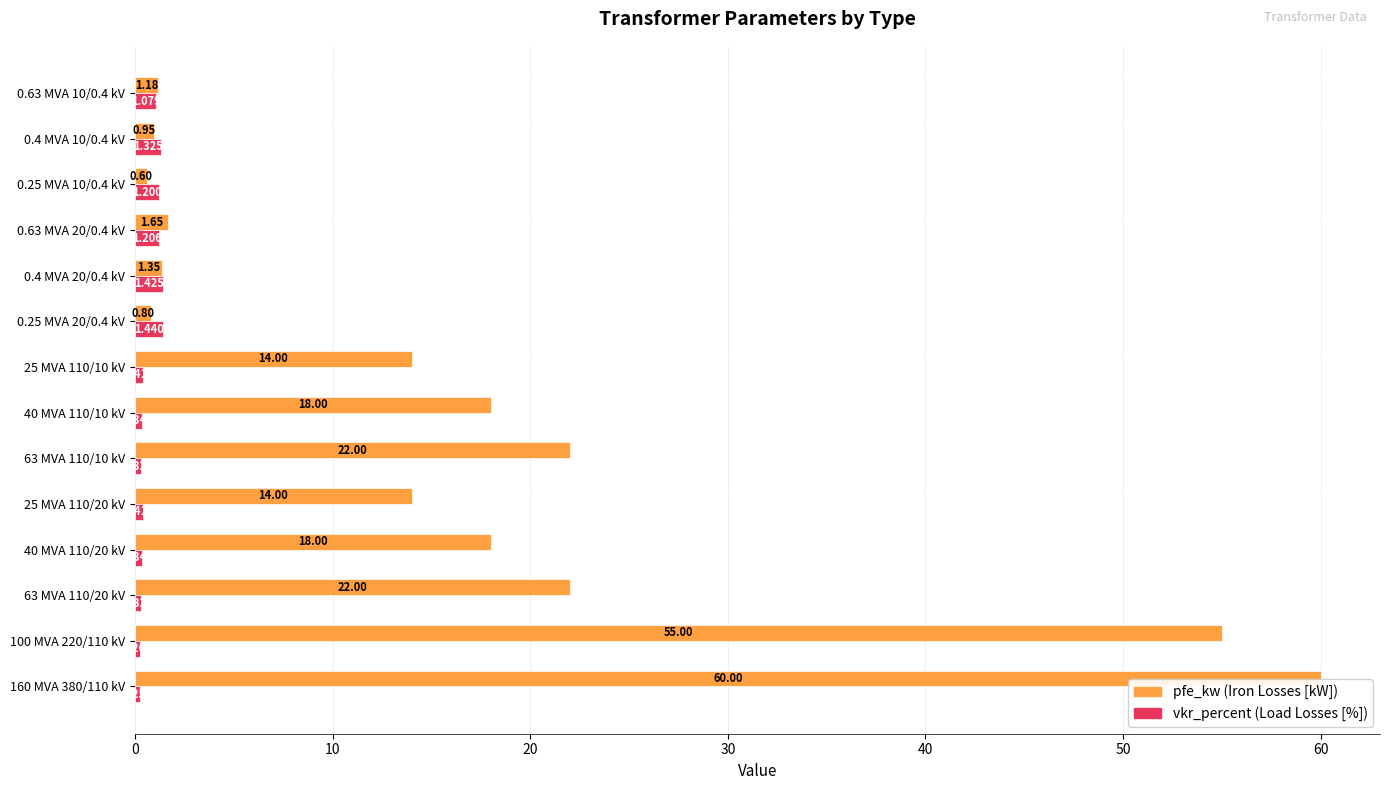

How many distinct data groups are displayed?

2